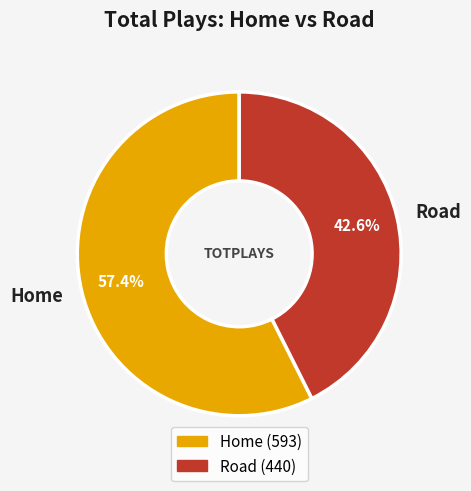

To the nearest percent, what portion does Road represent?

43%